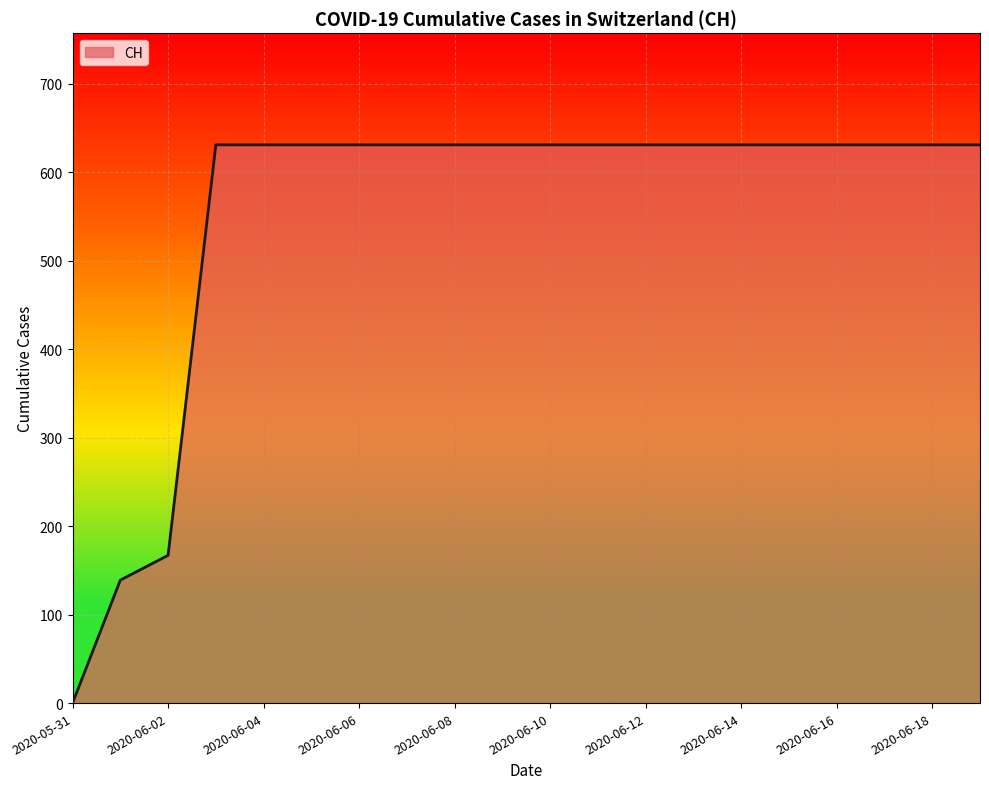

What is the greatest value displayed?

631